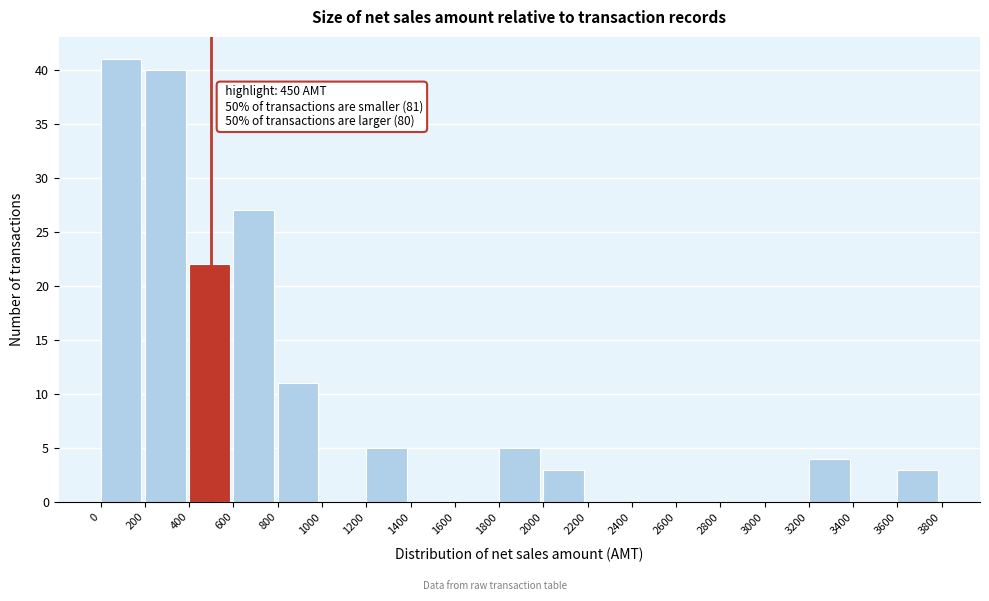

Which range on the x-axis has the tallest bar?

0 to 200